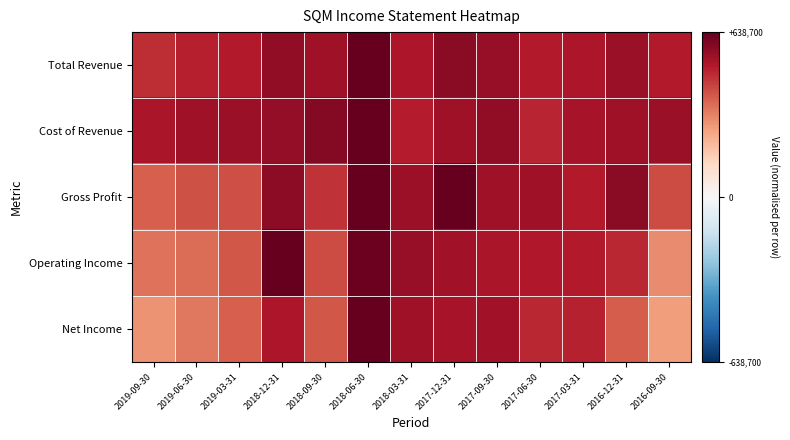

Reading left to right, transcribe all the data shown in this chart.

Total Revenue: 2019-09-30=0.7	2019-06-30=0.8	2019-03-31=0.8	2018-12-31=0.9	2018-09-30=0.9	2018-06-30=1.0	2018-03-31=0.8	2017-12-31=0.9	2017-09-30=0.9	2017-06-30=0.8	2017-03-31=0.8	2016-12-31=0.9	2016-09-30=0.8
Cost of Revenue: 2019-09-30=0.8	2019-06-30=0.8	2019-03-31=0.9	2018-12-31=0.9	2018-09-30=0.9	2018-06-30=1.0	2018-03-31=0.8	2017-12-31=0.8	2017-09-30=0.9	2017-06-30=0.8	2017-03-31=0.8	2016-12-31=0.8	2016-09-30=0.9
Gross Profit: 2019-09-30=0.6	2019-06-30=0.6	2019-03-31=0.6	2018-12-31=0.9	2018-09-30=0.7	2018-06-30=1.0	2018-03-31=0.9	2017-12-31=1.0	2017-09-30=0.8	2017-06-30=0.8	2017-03-31=0.8	2016-12-31=0.9	2016-09-30=0.7
Operating Income: 2019-09-30=0.5	2019-06-30=0.6	2019-03-31=0.6	2018-12-31=1.0	2018-09-30=0.7	2018-06-30=1.0	2018-03-31=0.9	2017-12-31=0.8	2017-09-30=0.8	2017-06-30=0.8	2017-03-31=0.8	2016-12-31=0.8	2016-09-30=0.5
Net Income: 2019-09-30=0.5	2019-06-30=0.5	2019-03-31=0.6	2018-12-31=0.8	2018-09-30=0.6	2018-06-30=1.0	2018-03-31=0.8	2017-12-31=0.8	2017-09-30=0.8	2017-06-30=0.8	2017-03-31=0.8	2016-12-31=0.6	2016-09-30=0.4